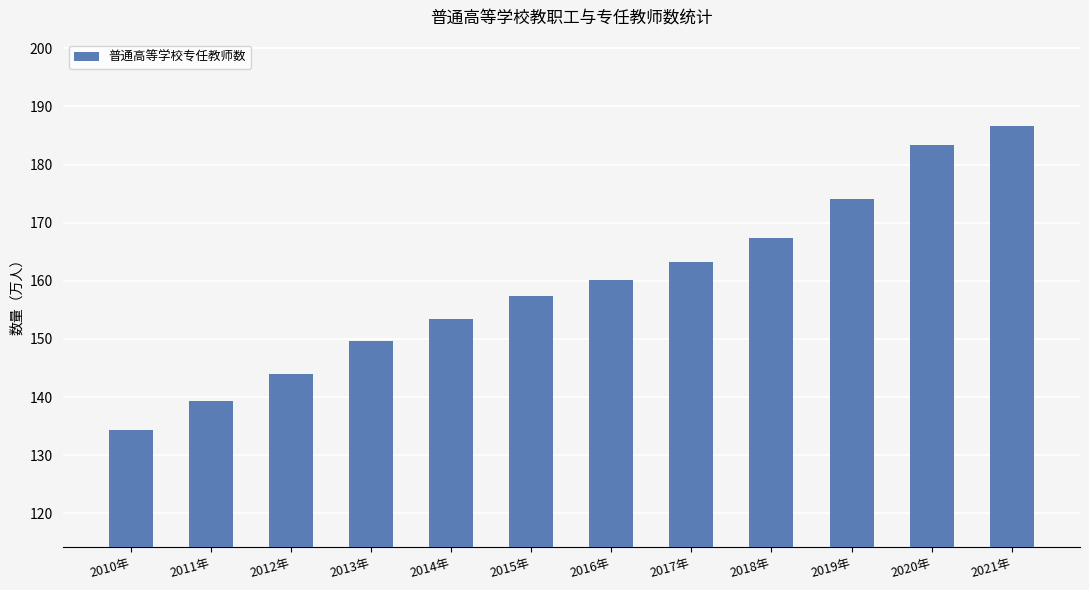

What is the smallest value displayed?

134.3